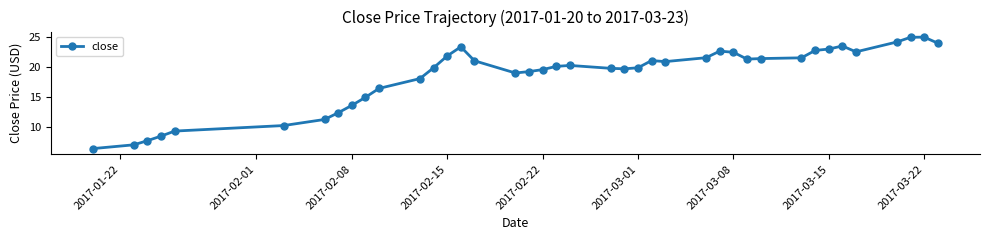

What is the value of the 33rd point from the left?

22.7